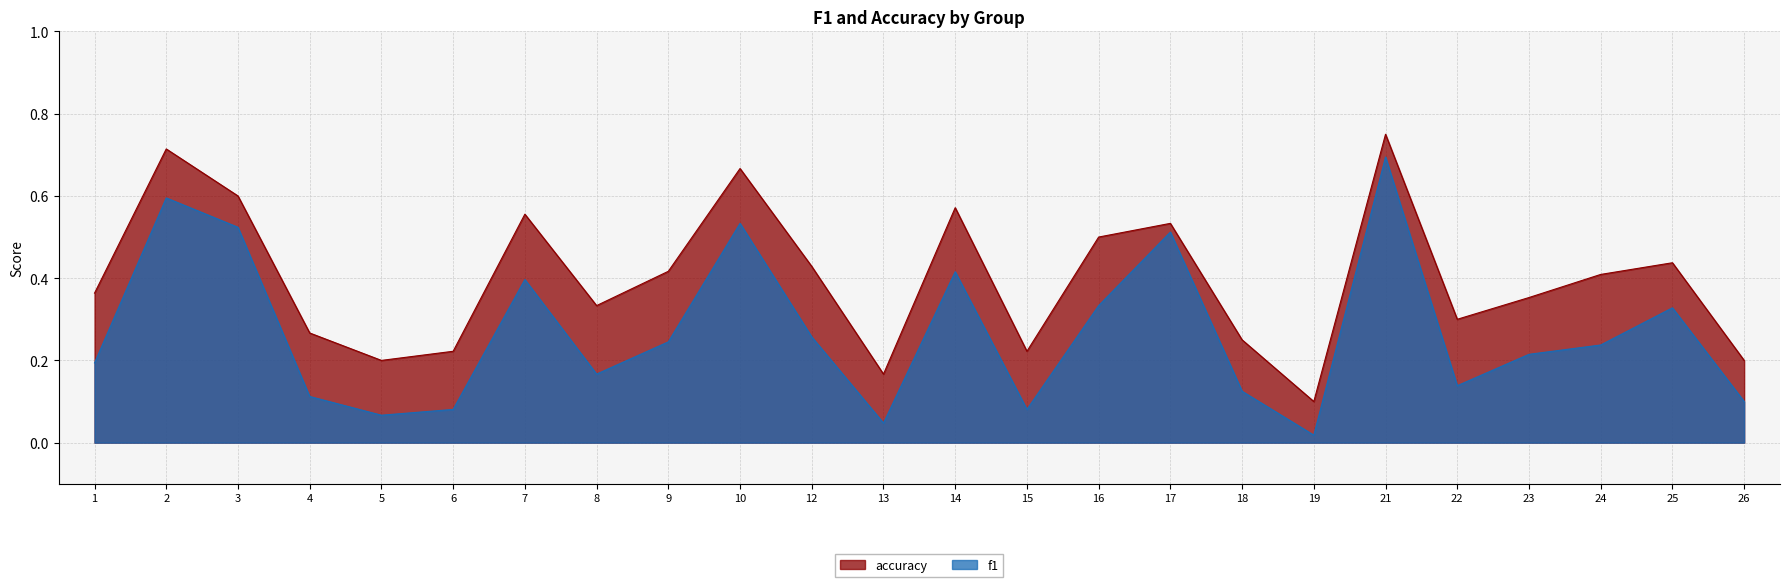

What is the average value of the accuracy series?

0.4